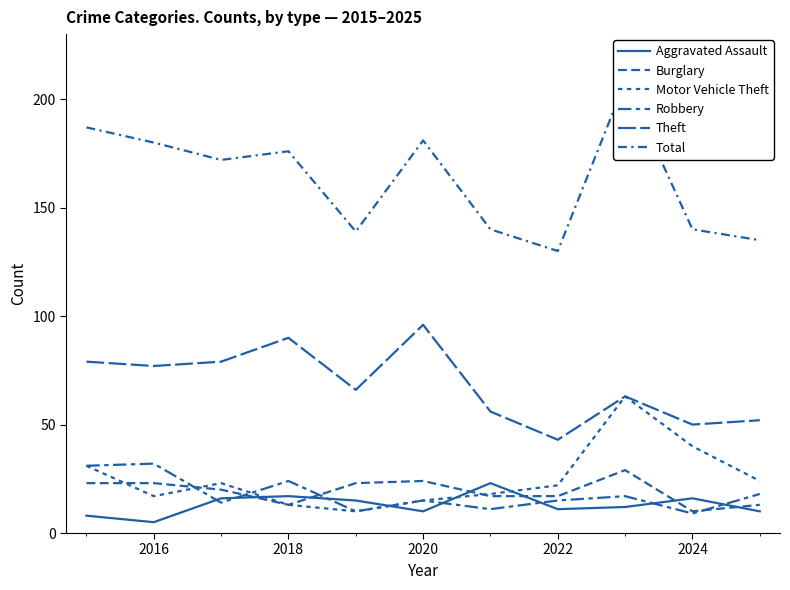

Which series has the widest spread of values?

Total